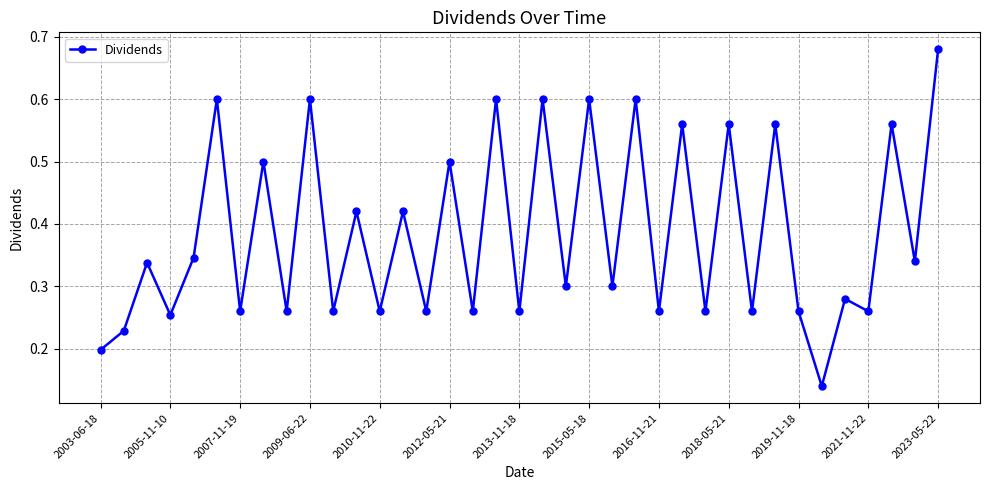

Count the values in the range 0 to 1.

37